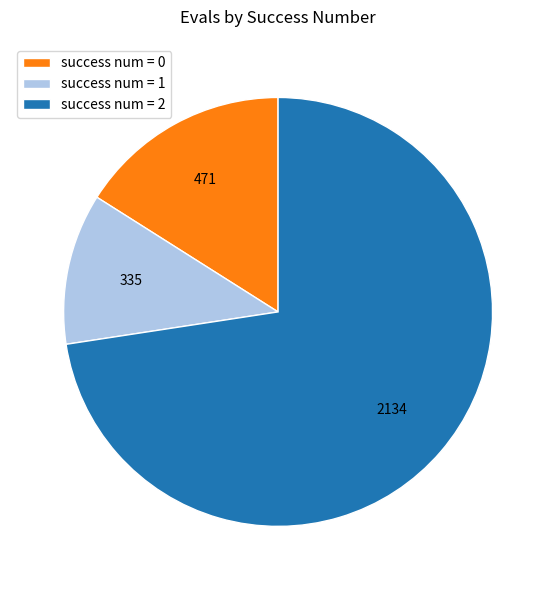

Which slice is the smallest?

success num = 1